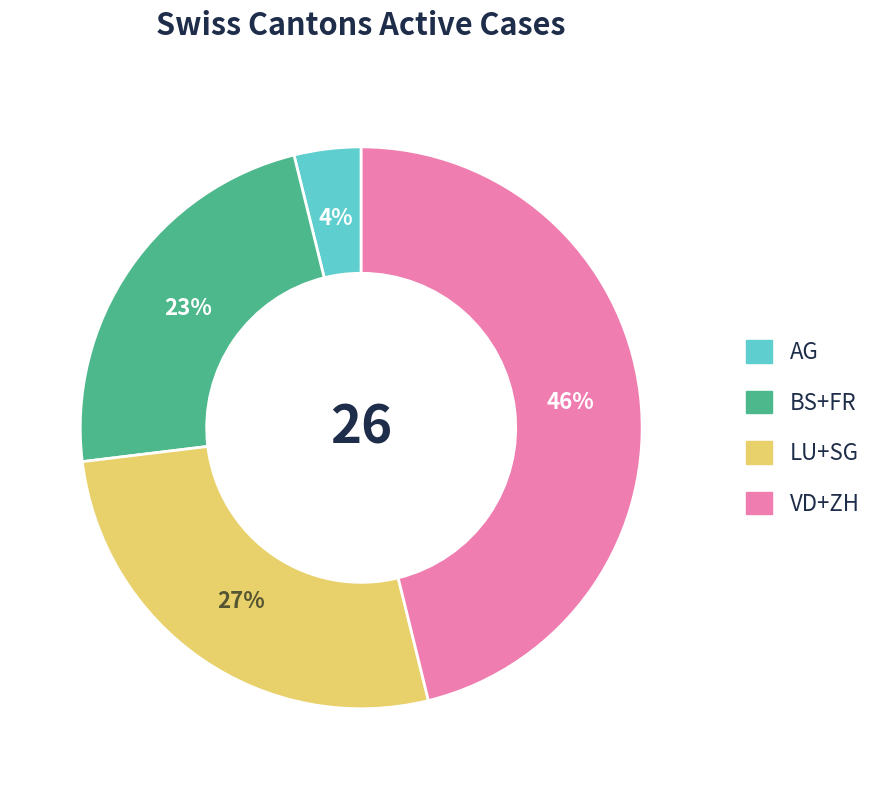

Count the number of slices in the pie.

4